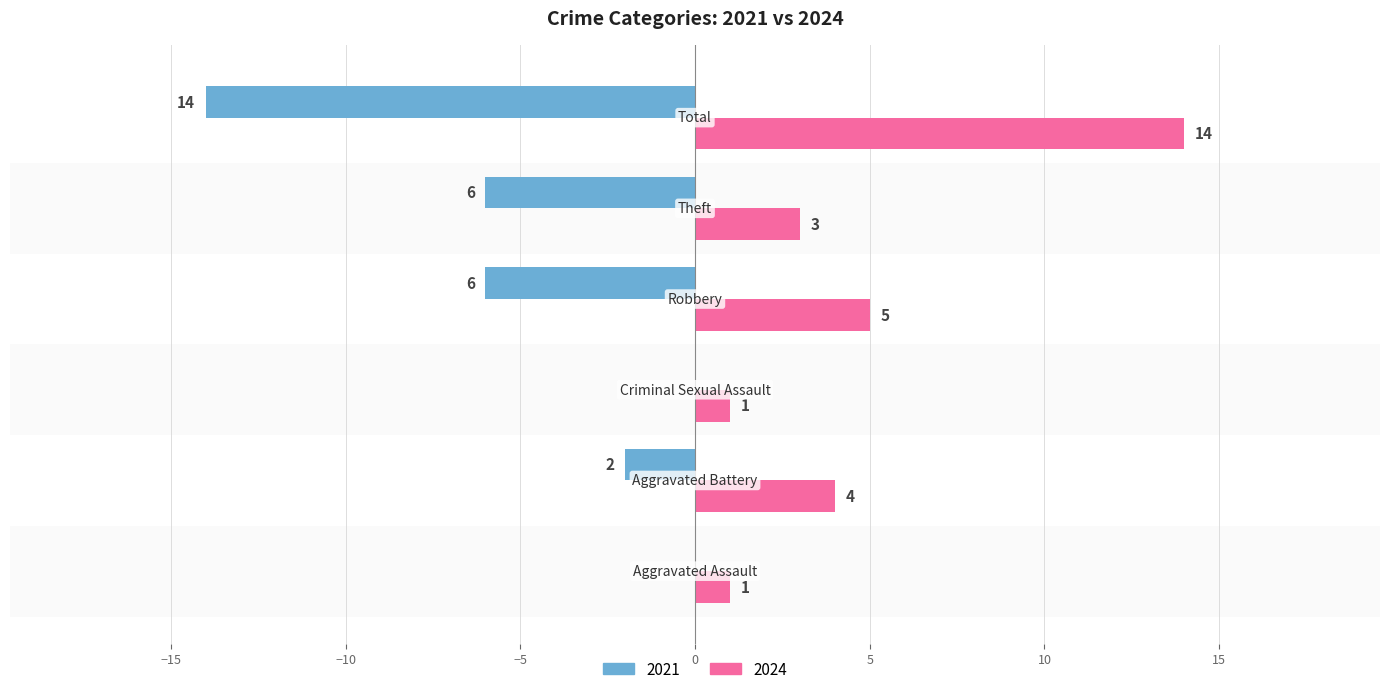

What are all the series names shown in the legend?

2021, 2024